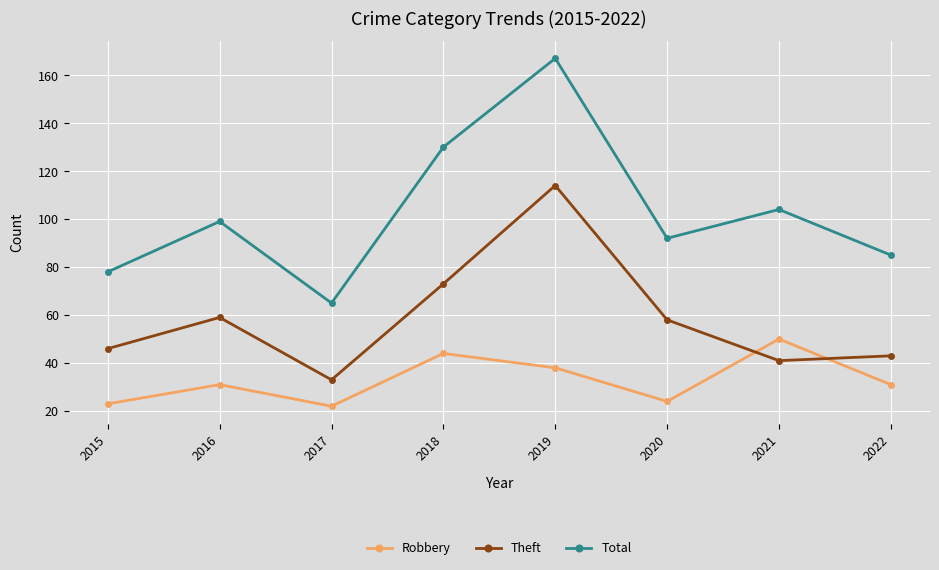

Count the number of data series in this chart.

3